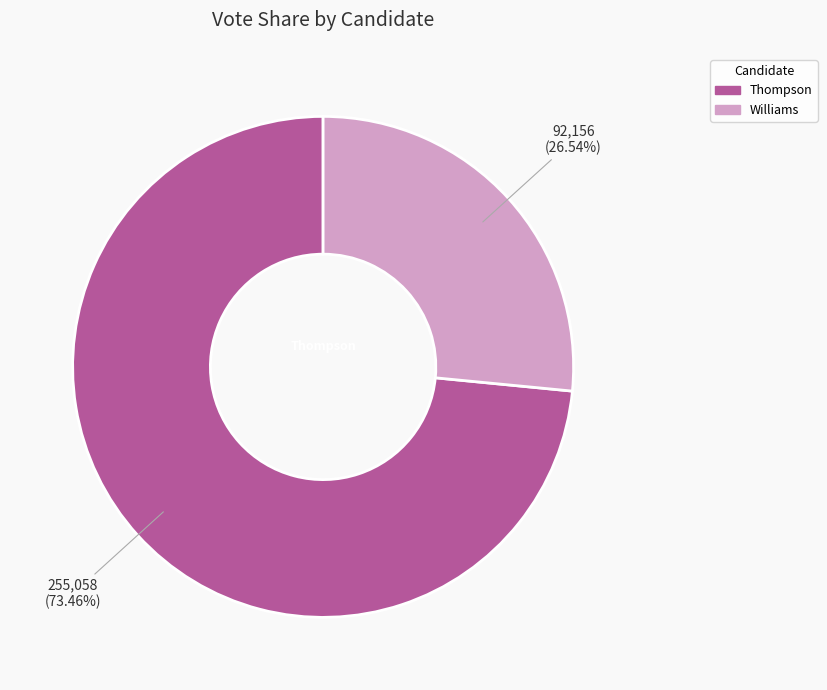

Is there a majority slice in this chart?

Yes